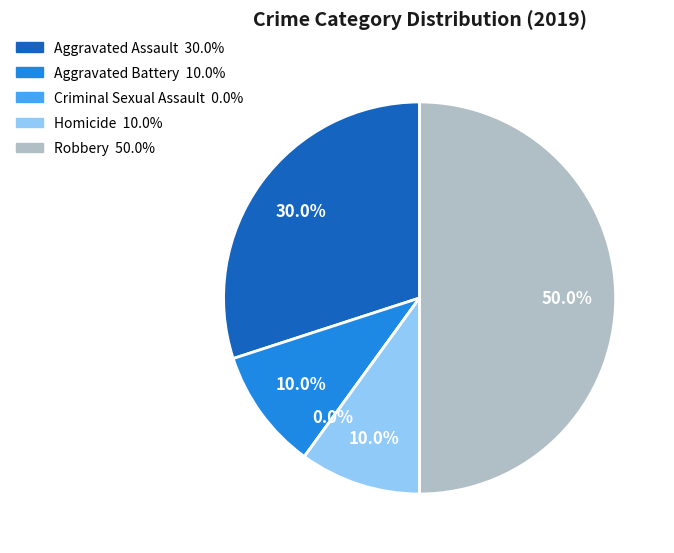

Which has a higher value, Criminal Sexual Assault or Homicide?

Homicide